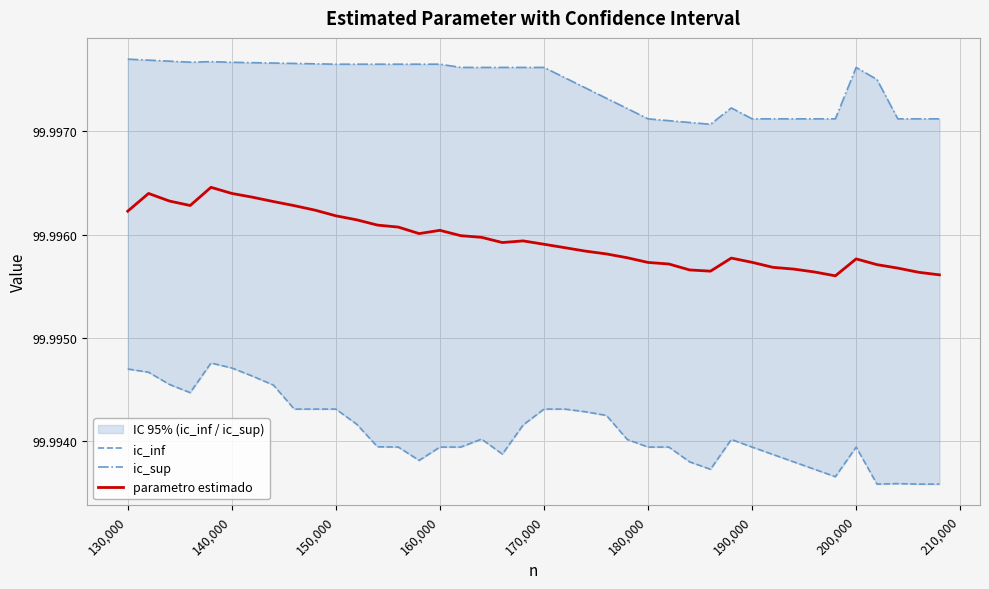

At how many categories does at least one series exceed 99?

40